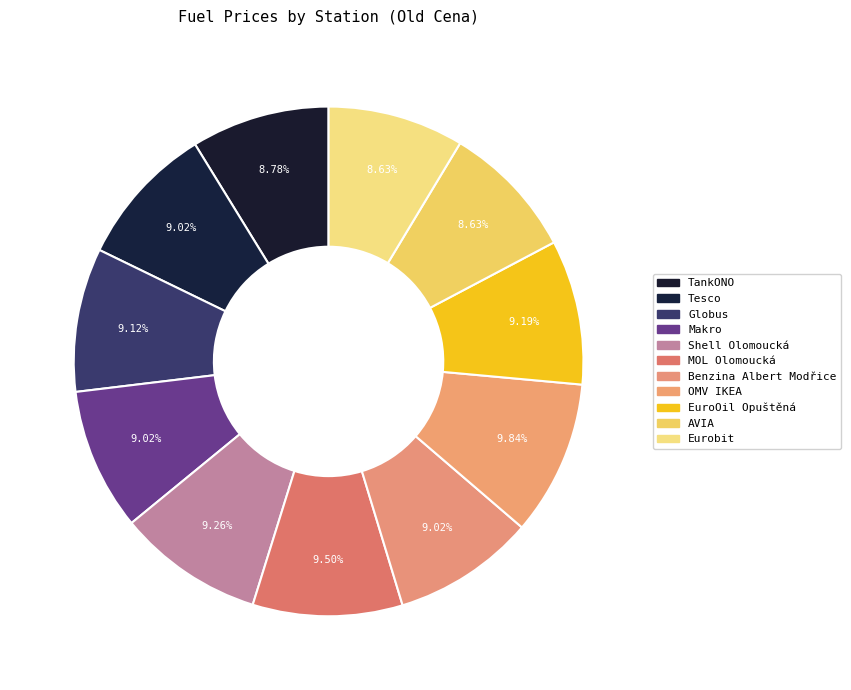

Is there a majority slice in this chart?

No